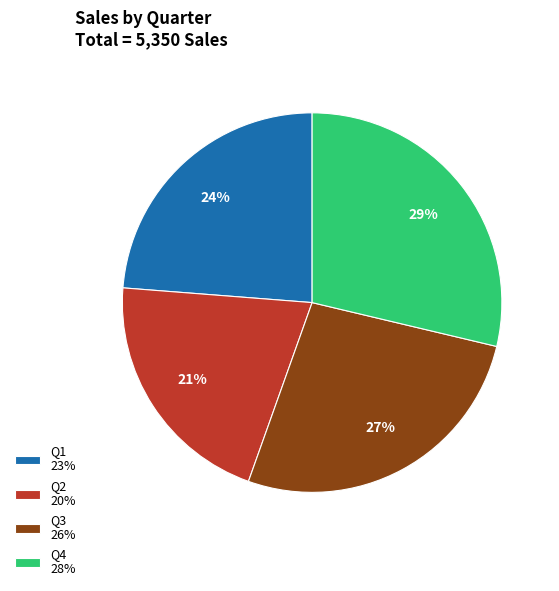

The Q2 slice represents 30% of the pie. True or false?

False